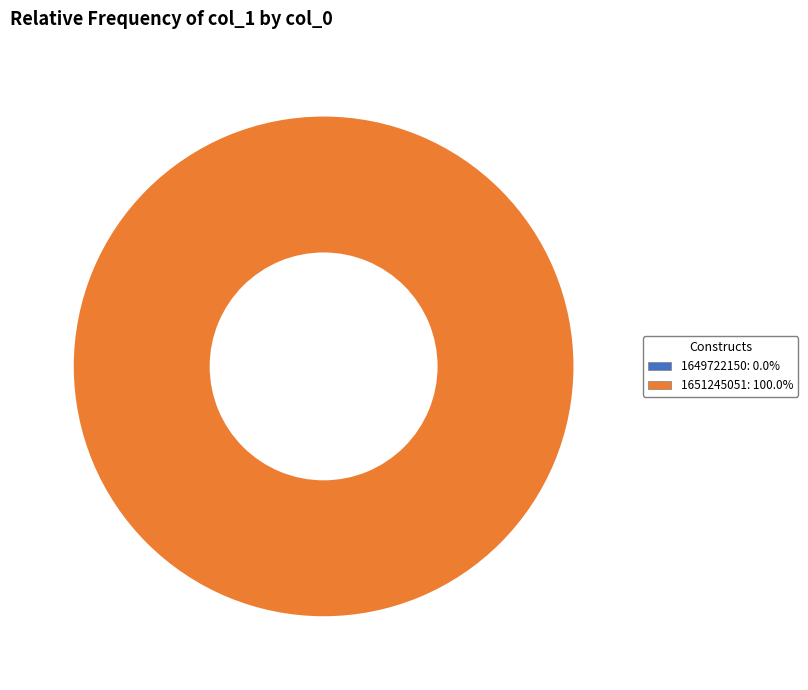

Is it true that 1651245051 is 100% of the pie?

True